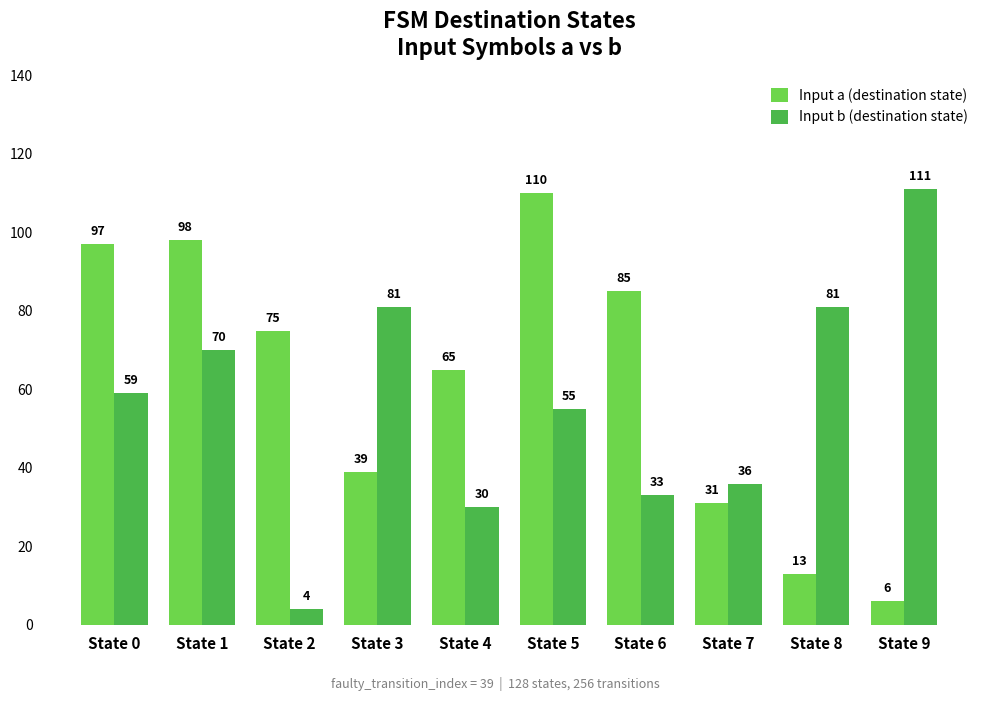

How many bars are there in total?

20